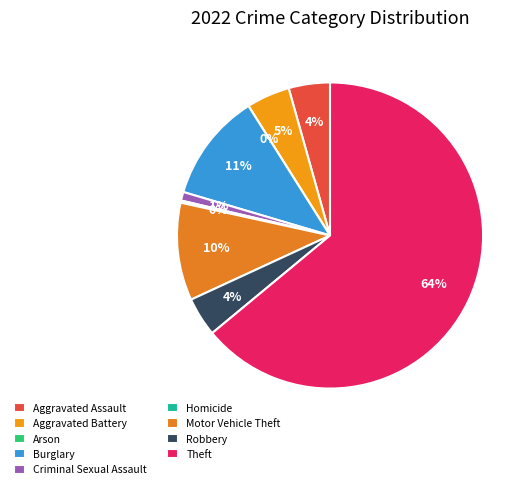

Is it true that Criminal Sexual Assault is 1% of the pie?

True